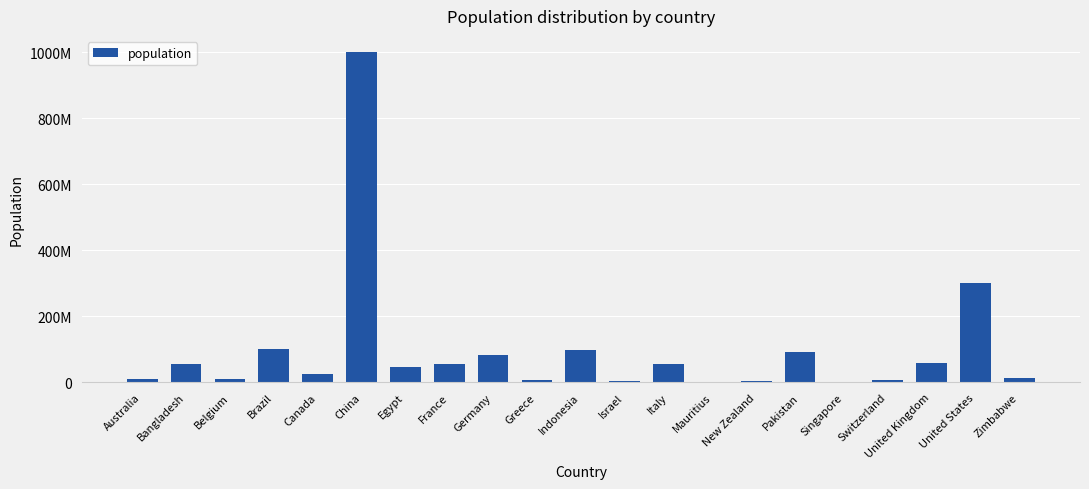

What is the sum of the values at Australia and Zimbabwe?

22023712